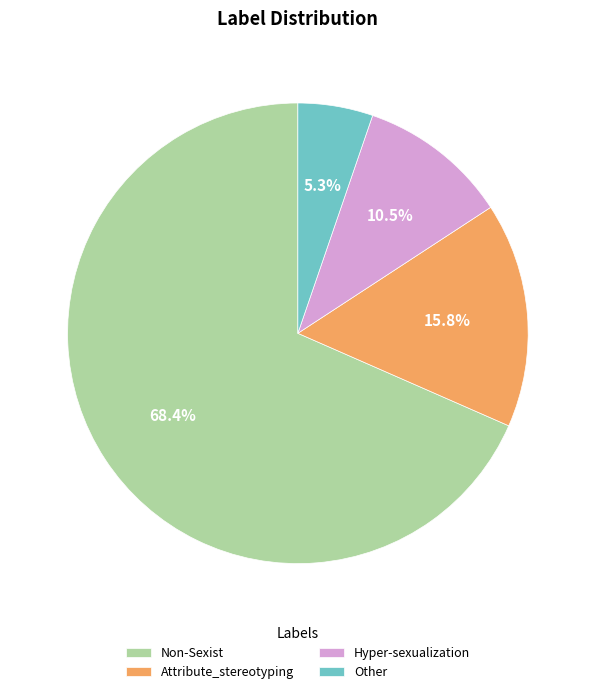

True or false: Other accounts for 5% of the total.

True